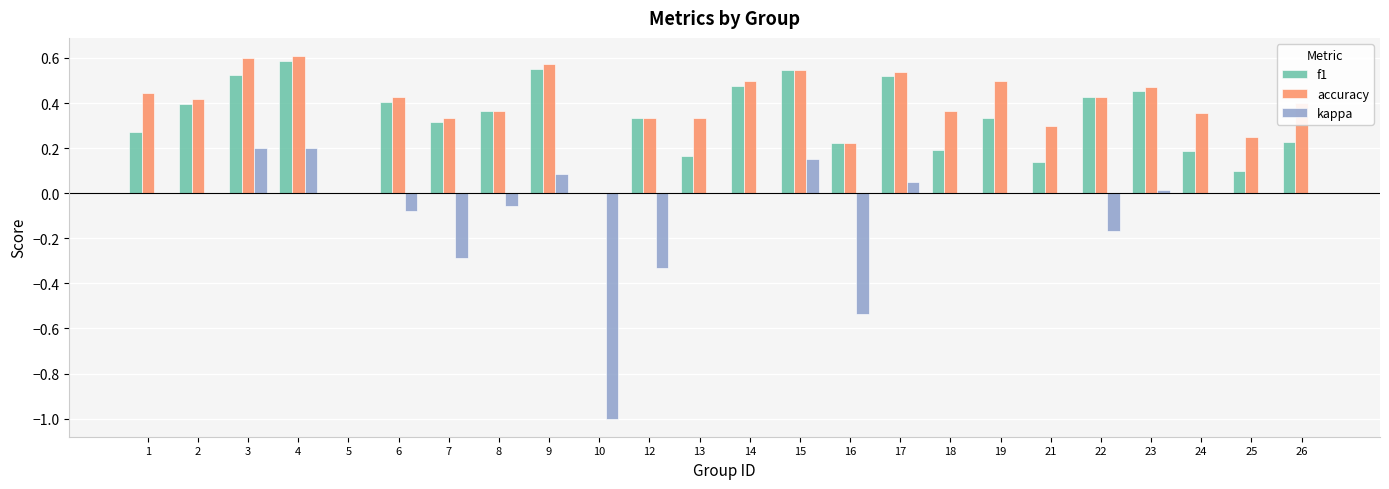

Is the value of accuracy at 8 greater than the value of f1 at 26?

Yes